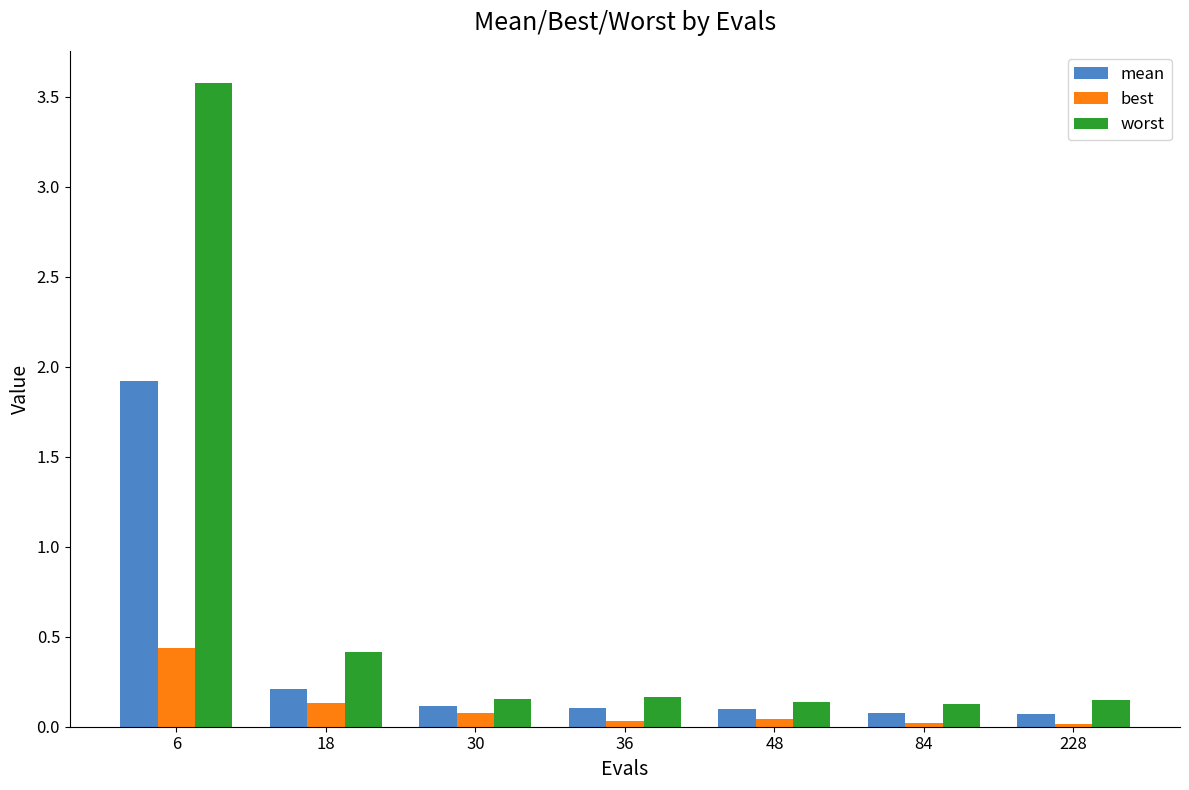

Which series has the largest range (max minus min)?

worst